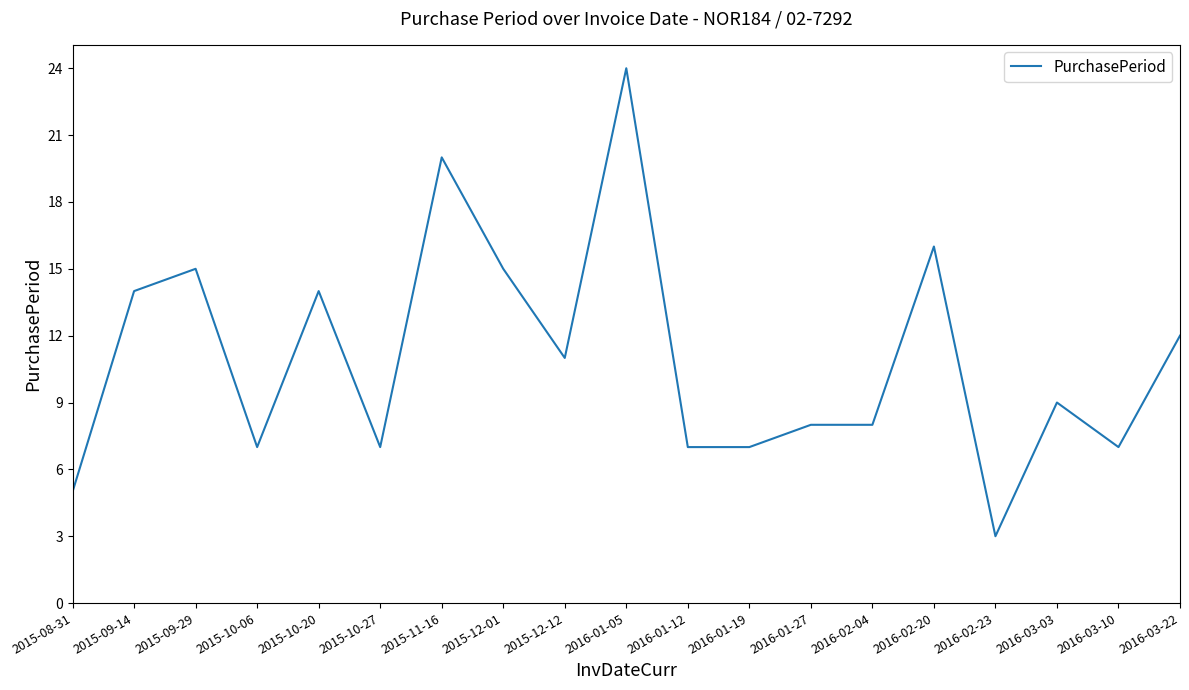

What is the smallest value displayed?

3